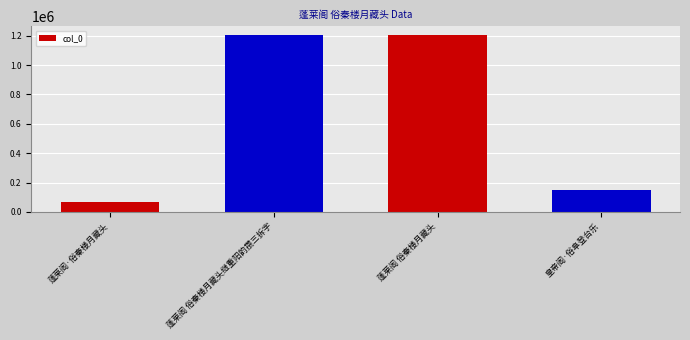

At which label is the value closest to 636839?

皇帝阁·俗阜登台乐